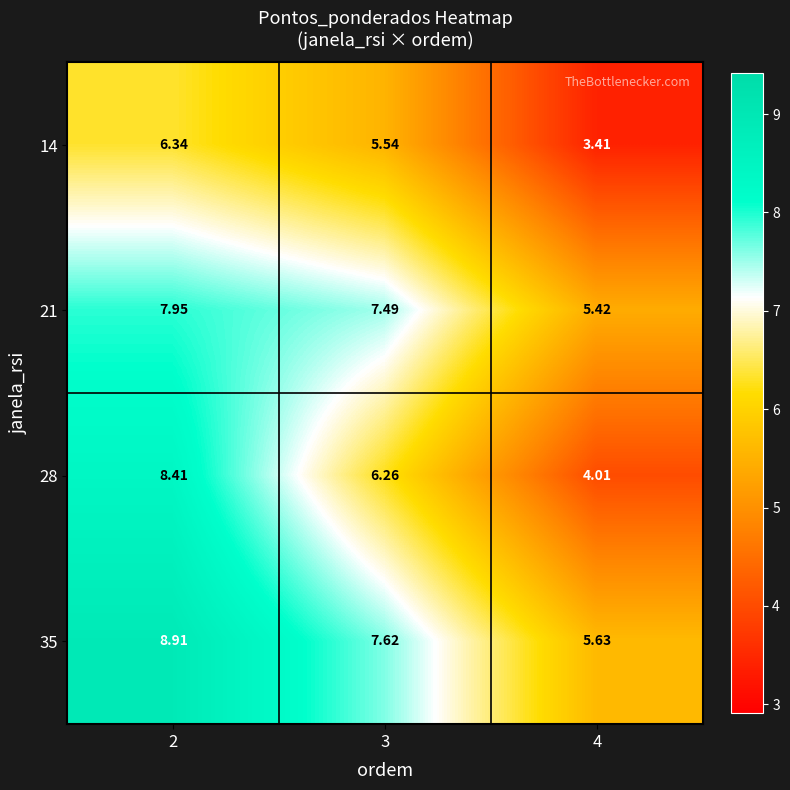

Is the value of 14 at 4 greater than the value of 28 at 3?

No